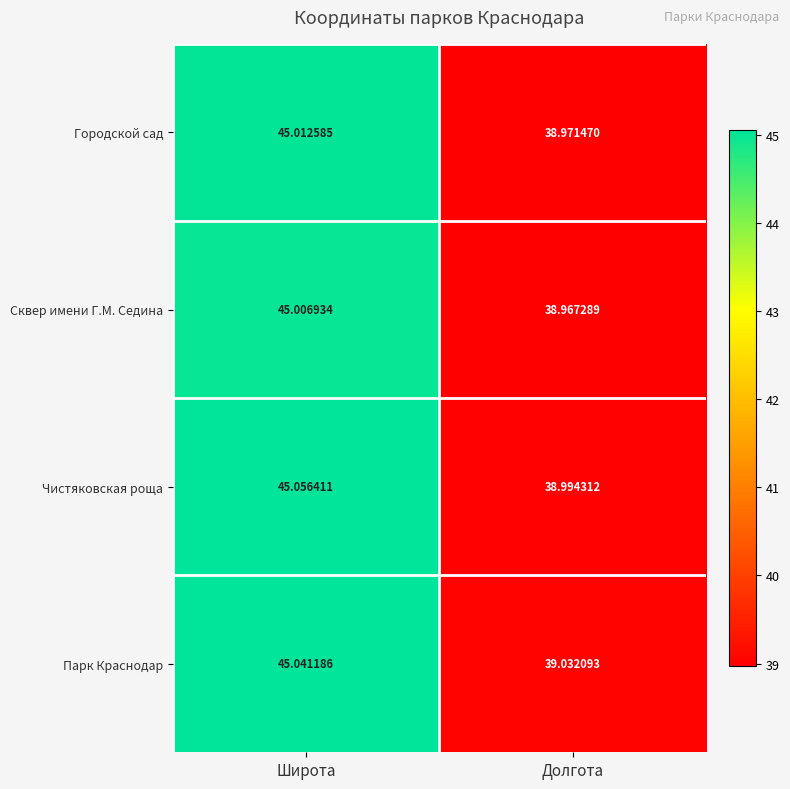

Which series has the largest range (max minus min)?

Чистяковская роща